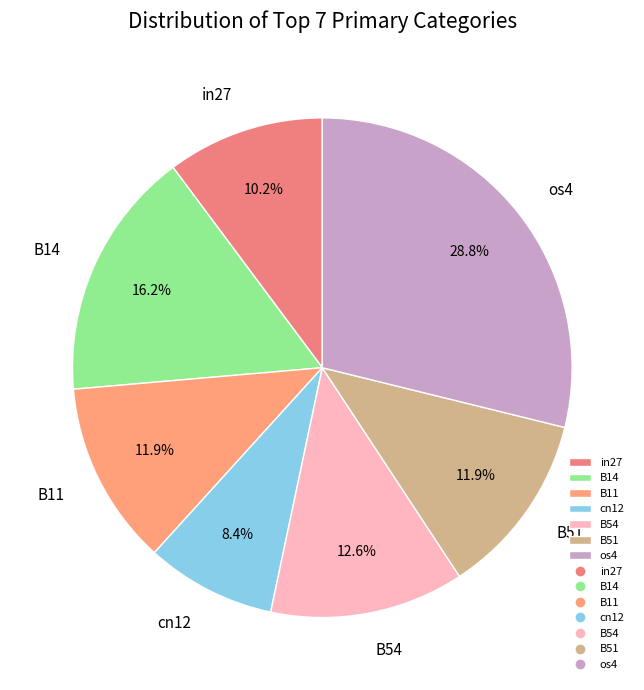

To the nearest percent, what is the combined percentage of B11 and B54?

24%